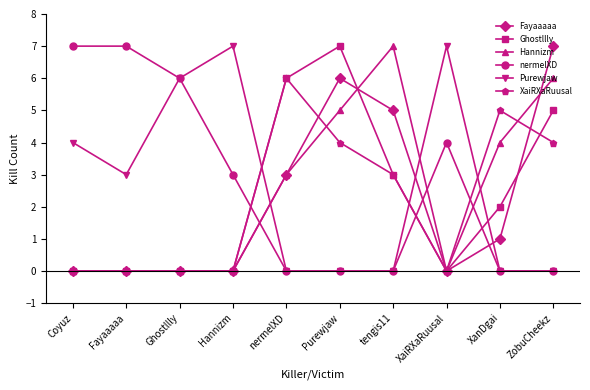

What is the greatest value displayed?

7